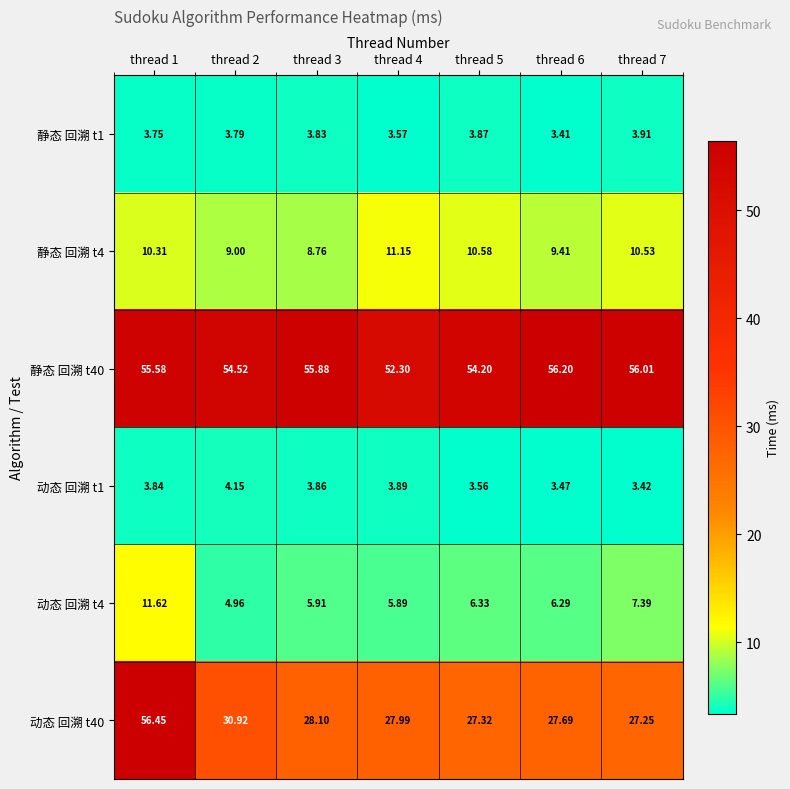

Is the value of 动态 回溯 t40 at thread 7 greater than the value of 动态 回溯 t4 at thread 7?

Yes